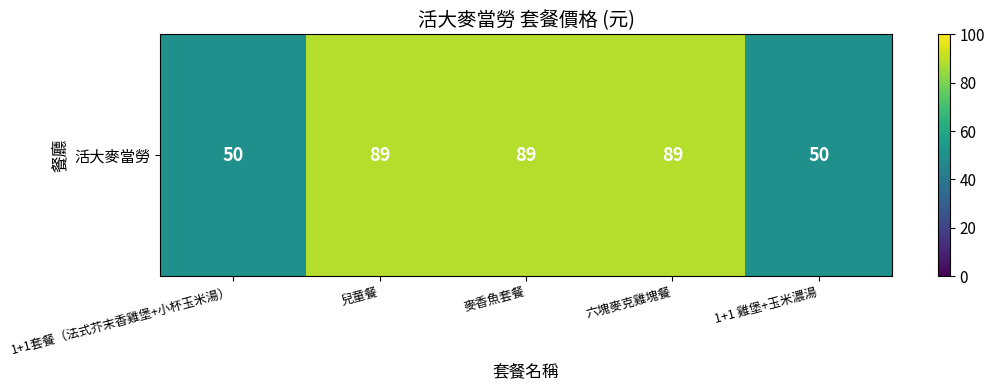

Read the value at 麥香魚套餐, to the nearest 10.

90